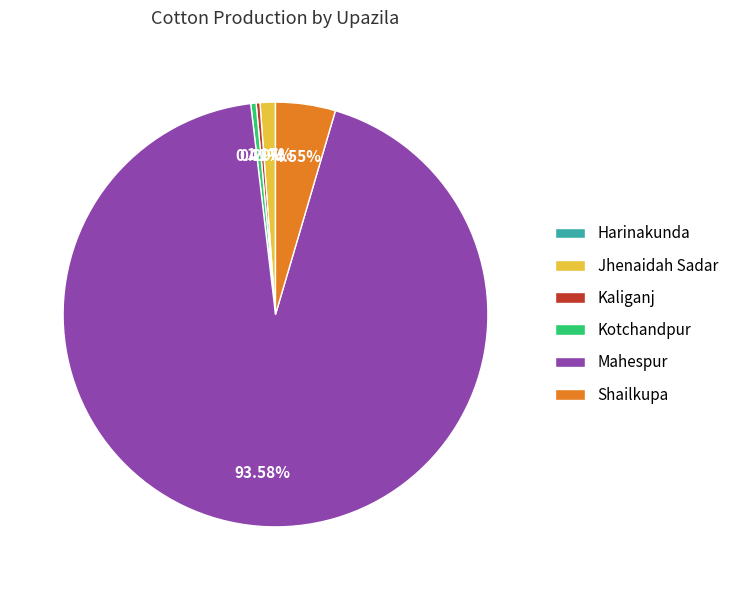

Which category has the biggest portion of the pie?

Mahespur